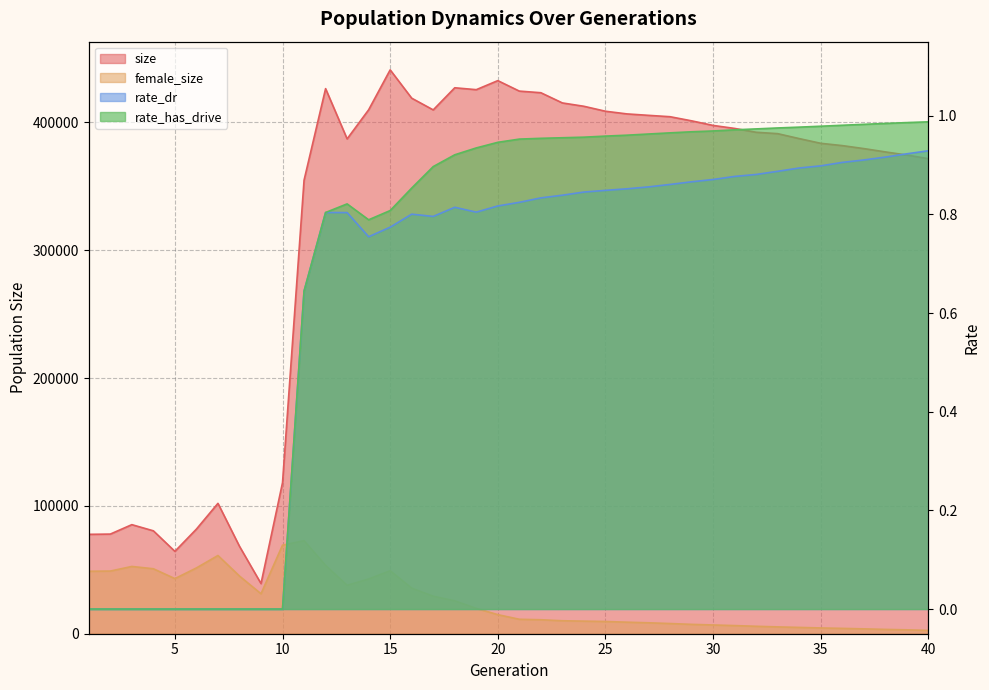

Is it true that size equals 201477.3 at 29?

False